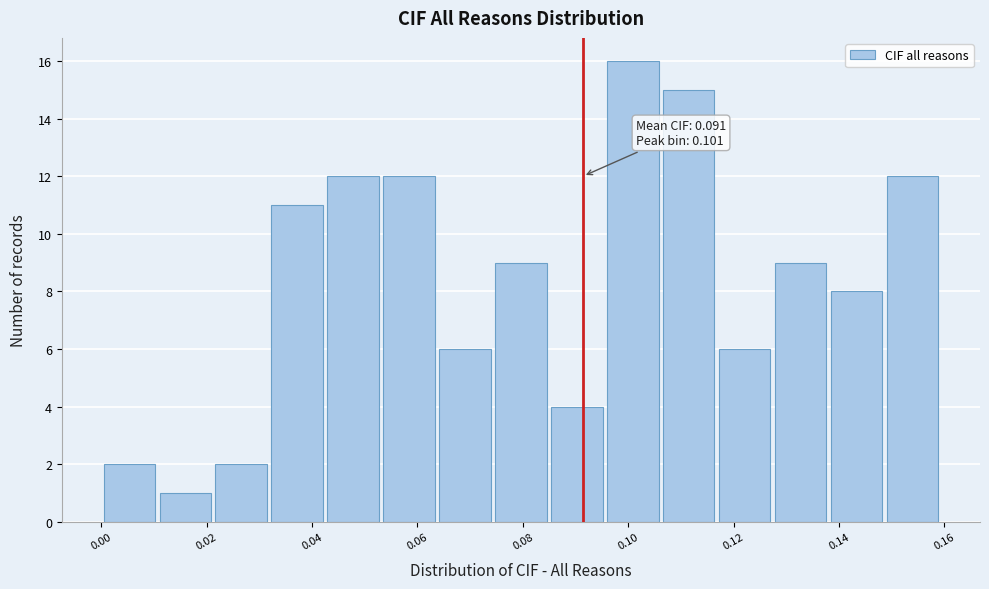

Over which range of the x-axis is the bar tallest?

0.096 to 0.106